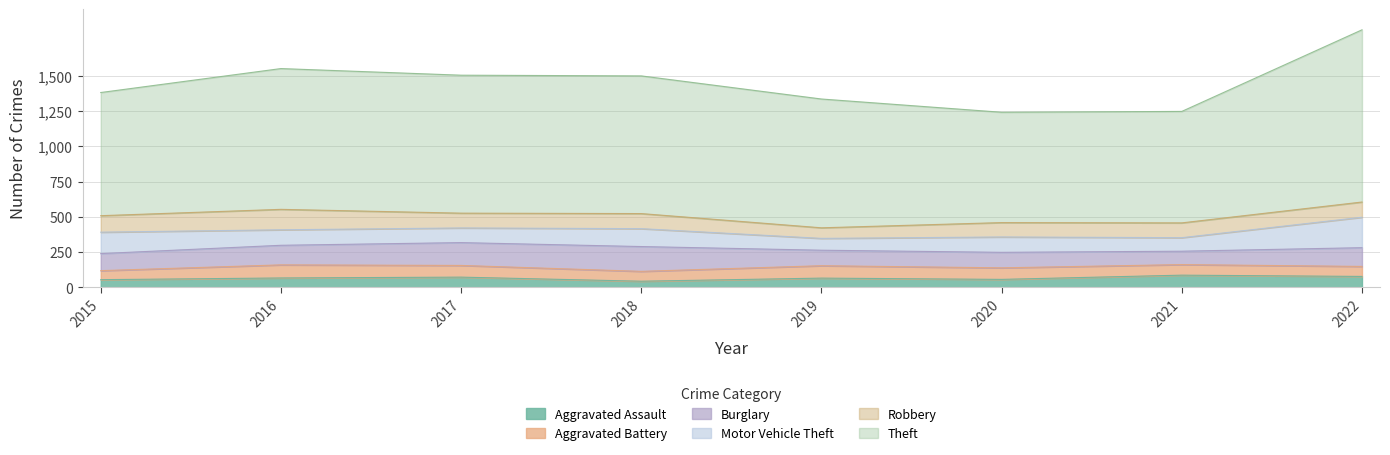

What is the difference between the highest and lowest values at 2018?

934